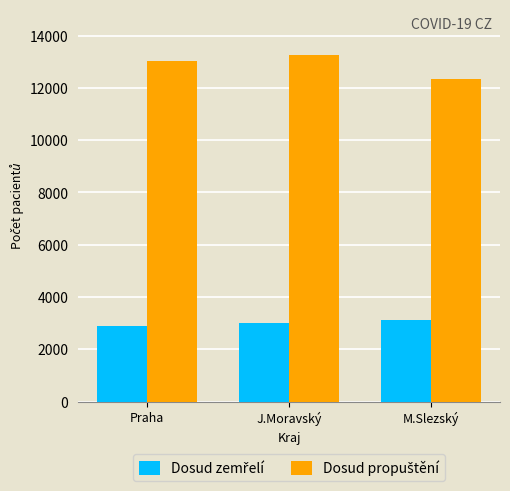

What is the spread (max minus min) of values at M.Slezský?

9209